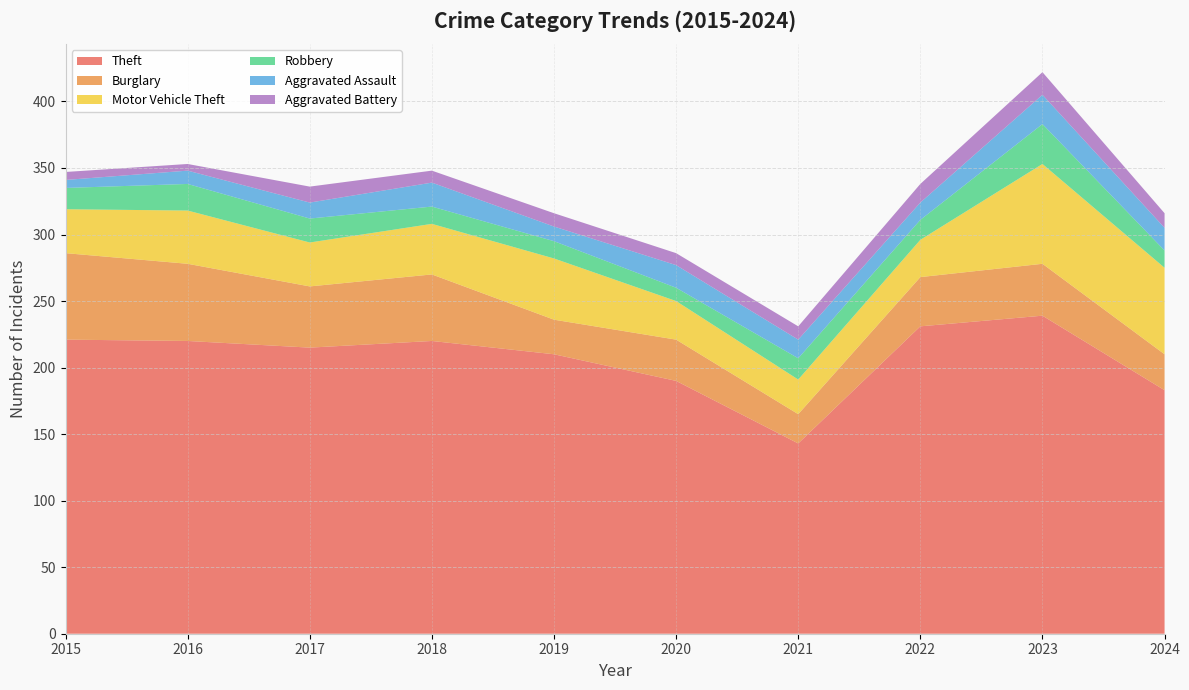

Reading left to right, list all the values displayed in this chart.

Theft: 2015=221	2016=220	2017=215	2018=220	2019=210	2020=190	2021=143	2022=231	2023=239	2024=183
Burglary: 2015=65	2016=58	2017=46	2018=50	2019=26	2020=31	2021=22	2022=37	2023=39	2024=27
Motor Vehicle Theft: 2015=33	2016=40	2017=33	2018=38	2019=46	2020=29	2021=26	2022=28	2023=75	2024=65
Robbery: 2015=16	2016=20	2017=18	2018=13	2019=13	2020=10	2021=16	2022=15	2023=30	2024=13
Aggravated Assault: 2015=6	2016=10	2017=12	2018=18	2019=11	2020=17	2021=14	2022=13	2023=22	2024=17
Aggravated Battery: 2015=6	2016=5	2017=12	2018=9	2019=10	2020=9	2021=10	2022=14	2023=17	2024=11